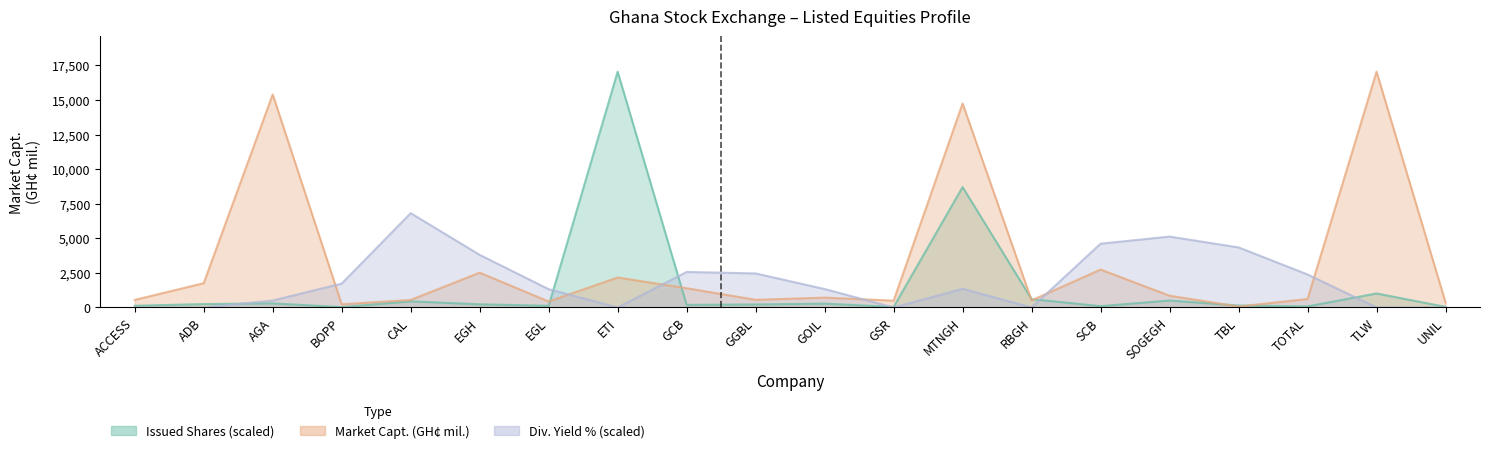

How many lines are shown in the chart?

3